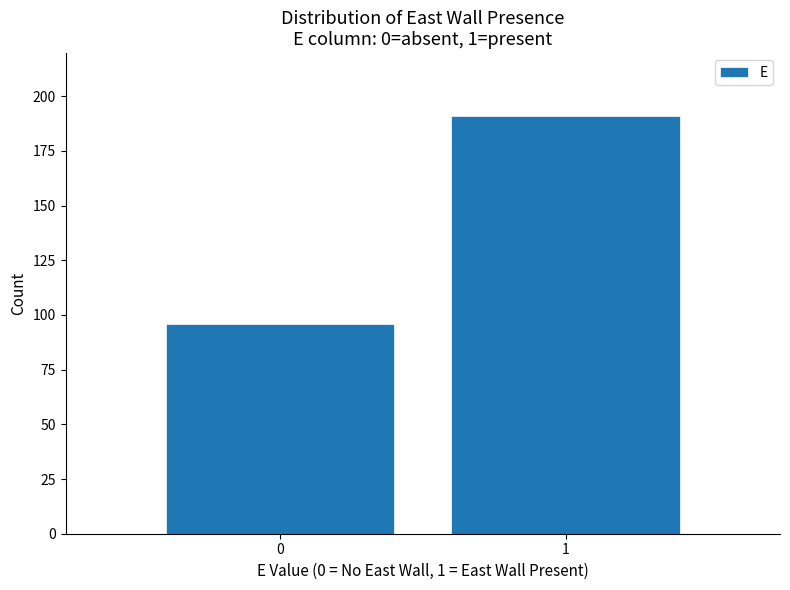

Reading left to right, transcribe all the data shown in this chart.

0=96	1=191